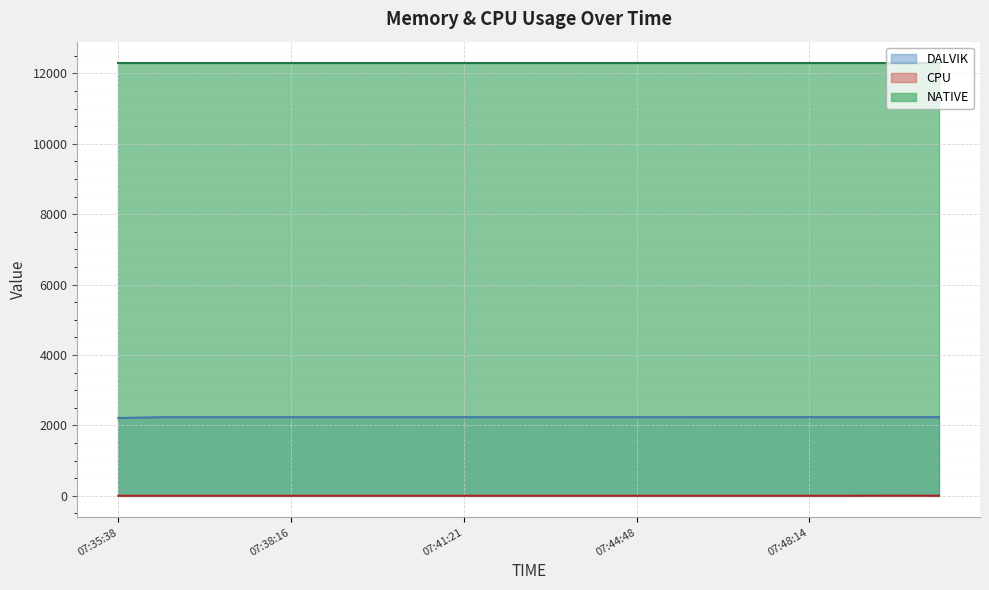

Rank the categories by DALVIK value from highest to lowest.

07:46:40, 07:47:32, 07:48:14, 07:48:58, 07:49:43, 07:50:25, 07:36:19, 07:36:58, 07:37:37, 07:38:16, 07:38:59, 07:39:52, 07:40:39, 07:41:21, 07:42:04, 07:42:57, 07:43:51, 07:44:48, 07:45:42, 07:35:38